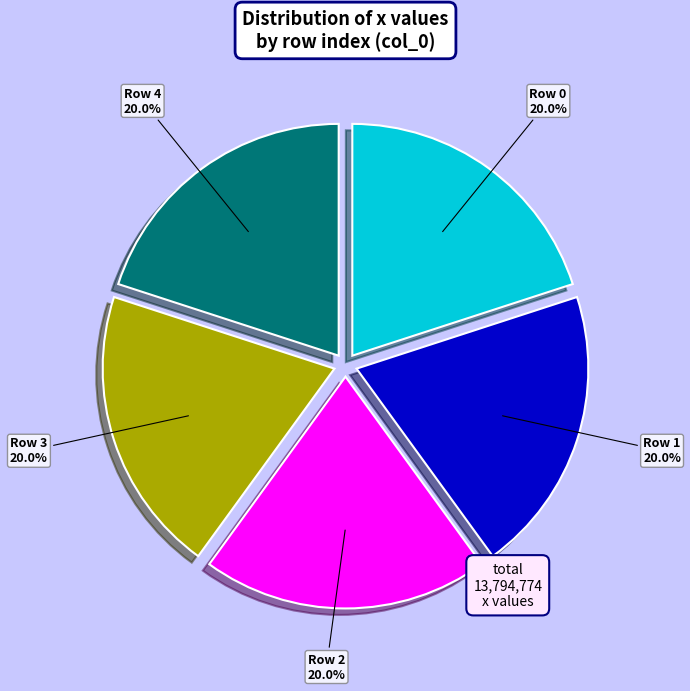

Is there a majority slice in this chart?

No